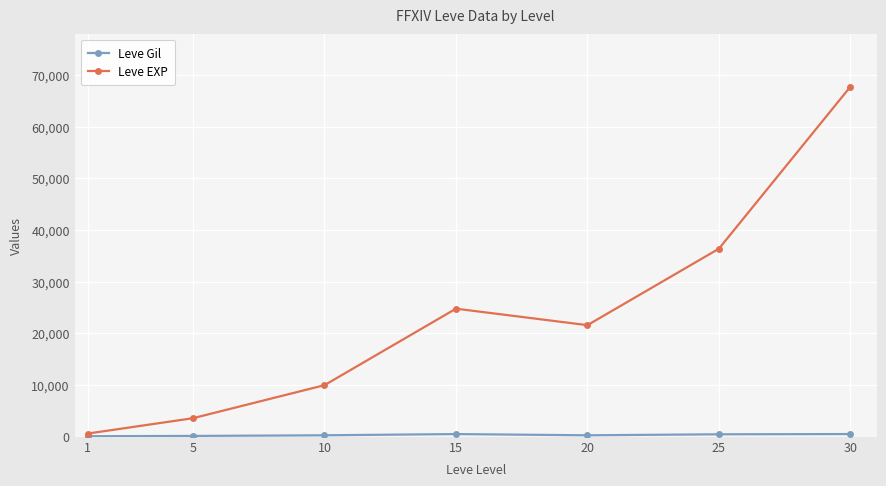

Which series has the largest range (max minus min)?

Leve EXP